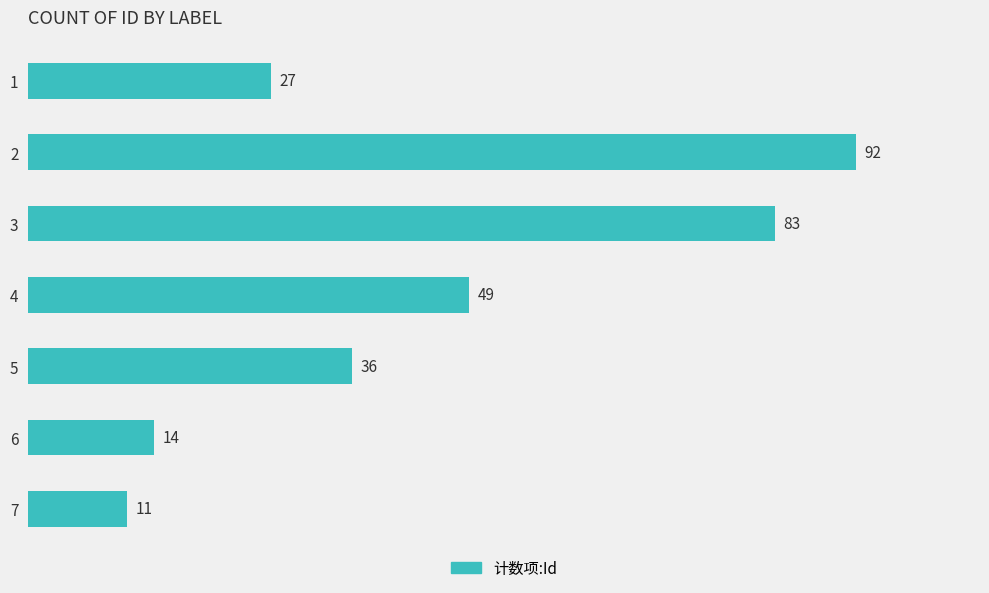

Which label corresponds to the smallest value in the chart?

7